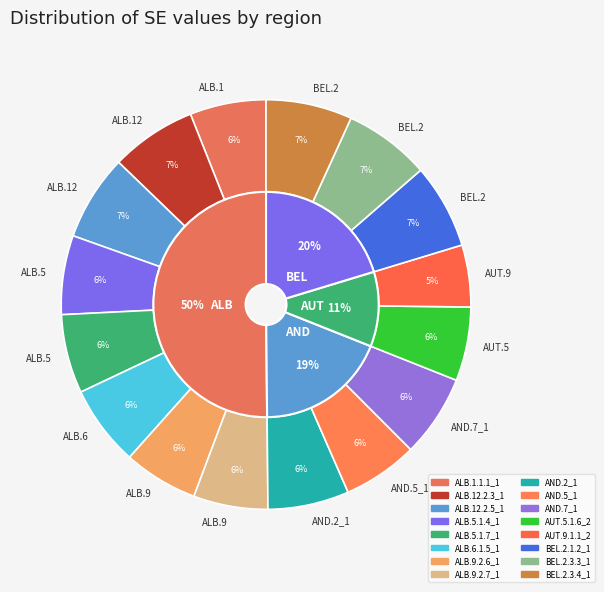

What percentage is the ALB.5.1.7_1 slice, to the nearest percent?

6%